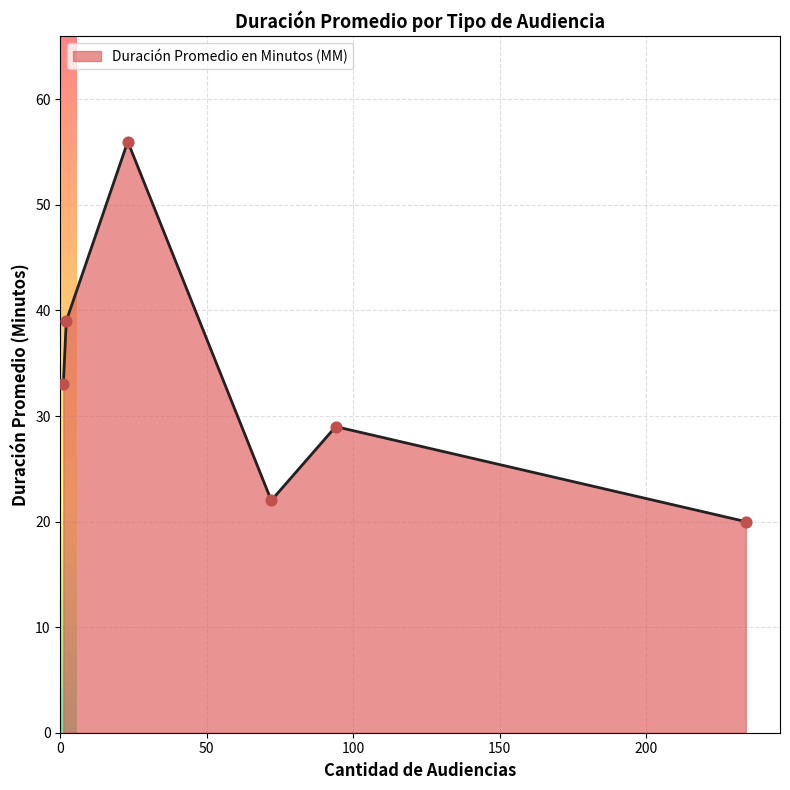

True or false: the data has more than 0 interior local peaks.

True